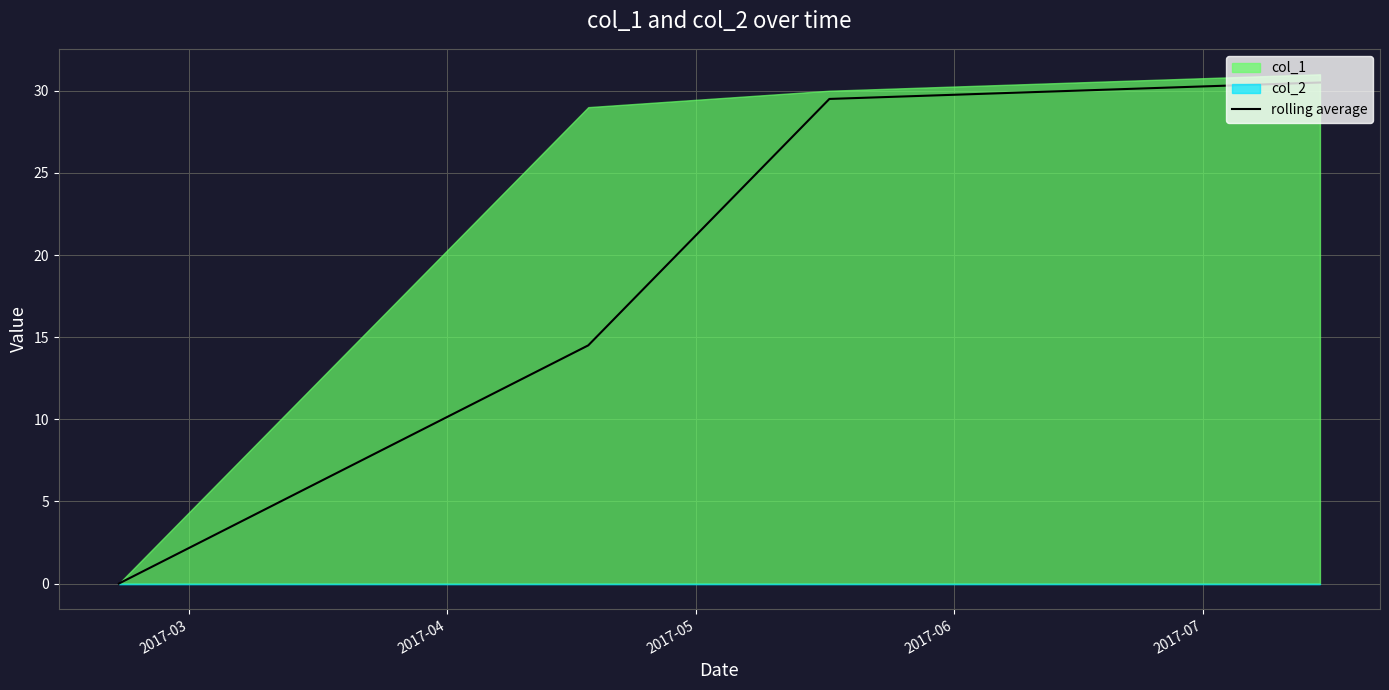

True or false: rolling average has more than 0 points higher than both neighbors.

False